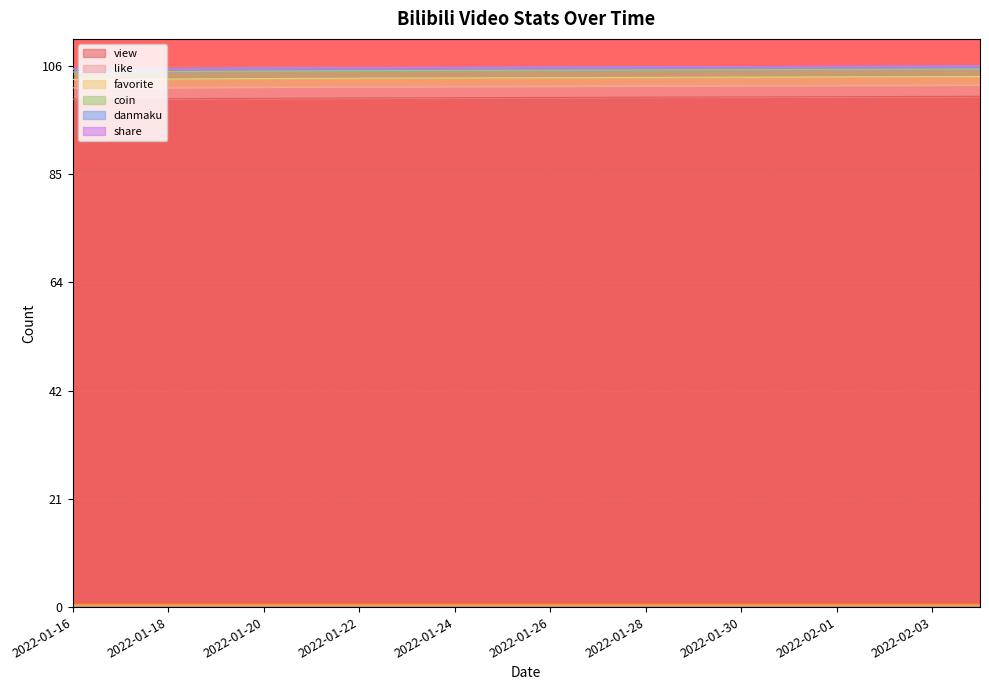

At which label does view reach its peak?

2022-02-04